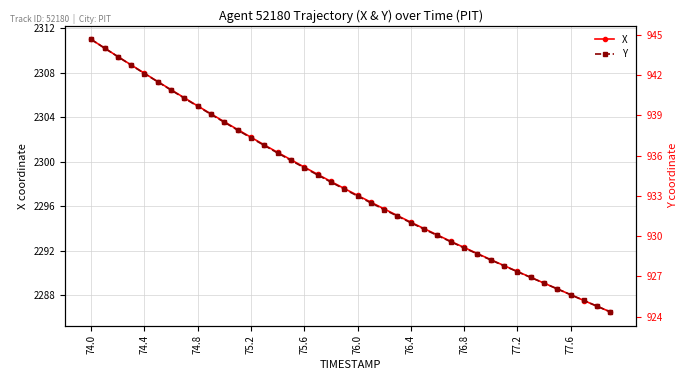

What is the value of the Y point at the 31st from the left?

928.2